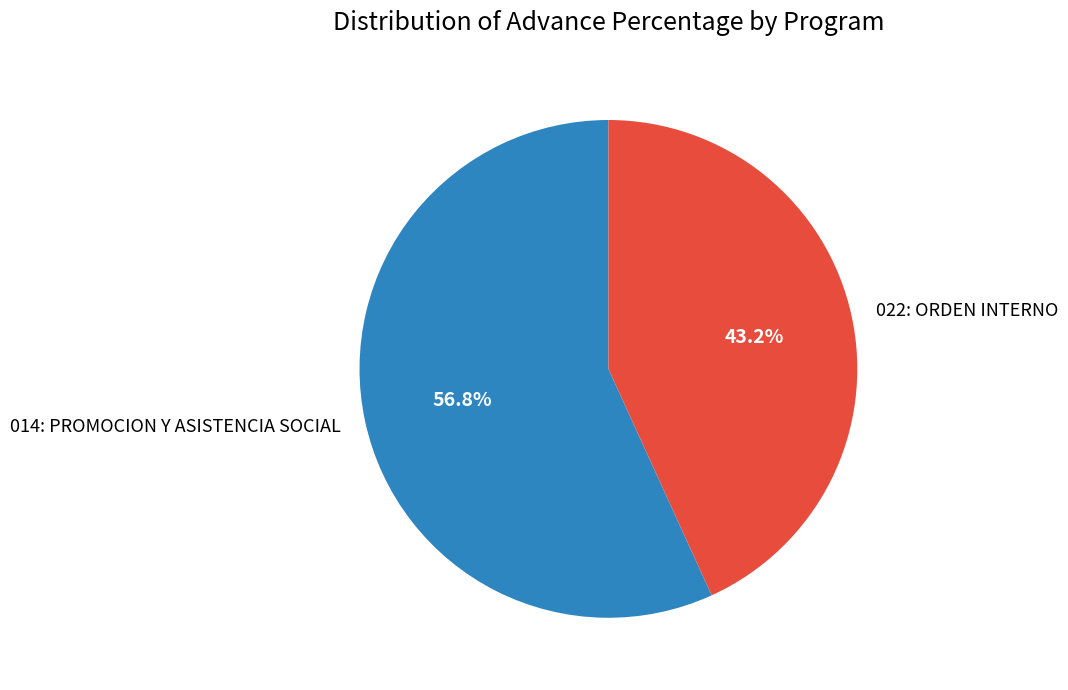

What is the smallest slice in the pie chart?

022: ORDEN INTERNO